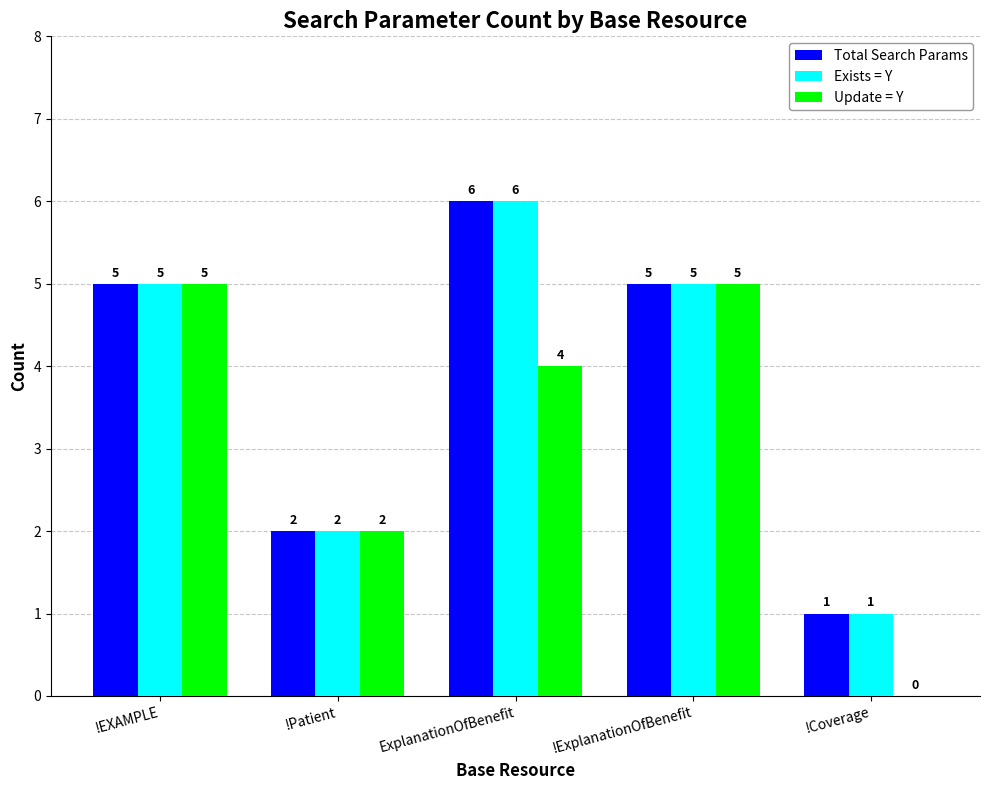

Count the Update = Y values in the range 2 to 5.

4